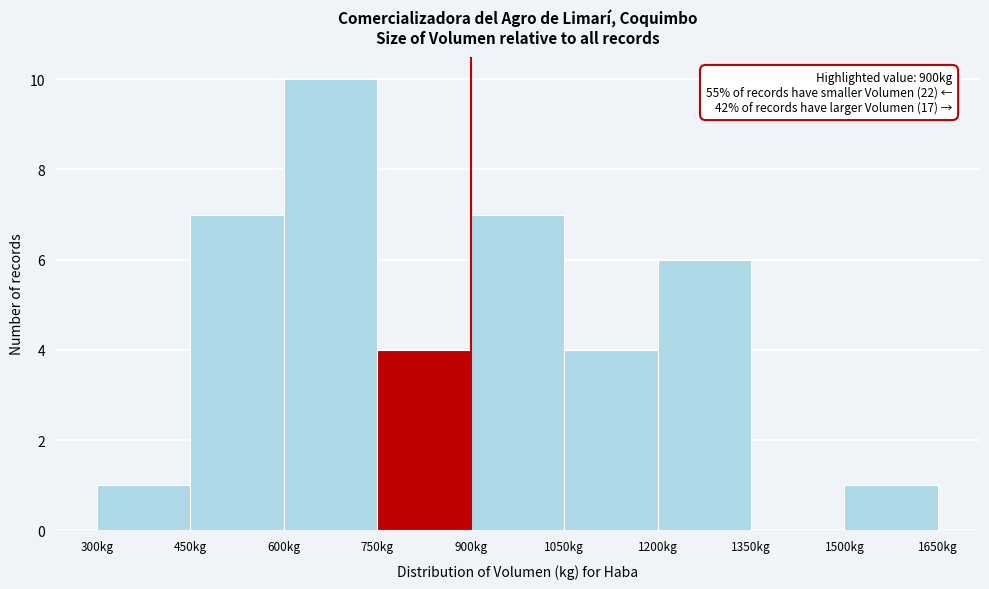

Over which range of the x-axis is the bar tallest?

600 to 750